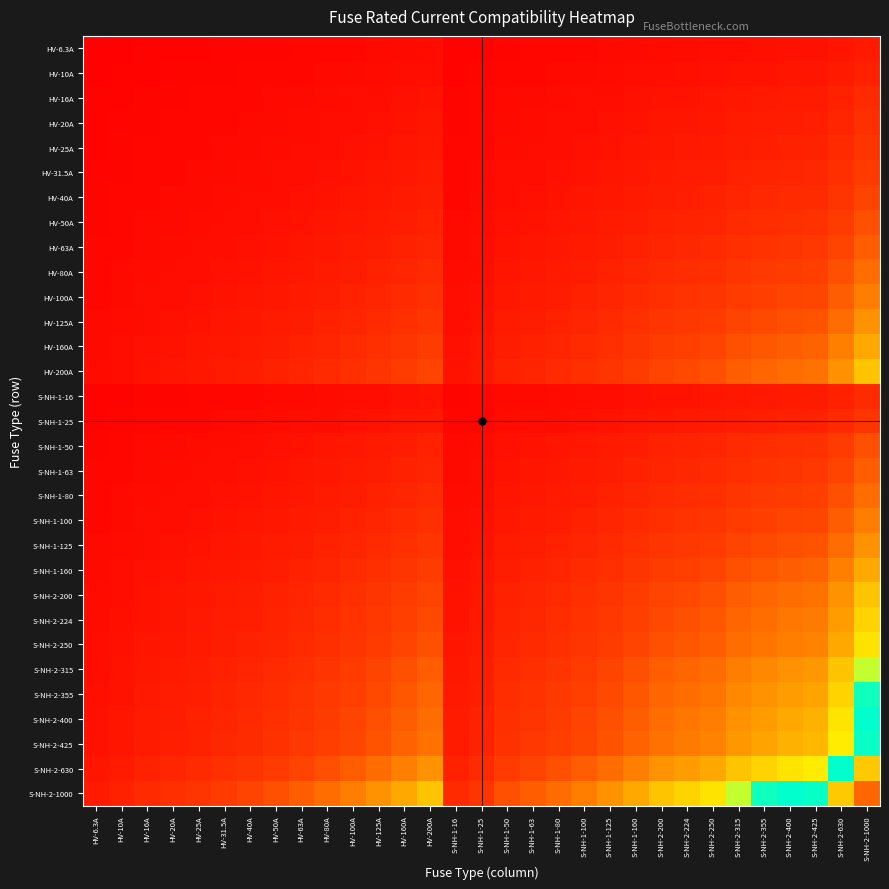

Rank the series by their maximum value, from lowest to highest.

HV-6.3A, HV-10A, HV-16A, S-NH-1-16, HV-20A, HV-25A, S-NH-1-25, HV-31.5A, HV-40A, HV-50A, S-NH-1-50, HV-63A, S-NH-1-63, HV-80A, S-NH-1-80, HV-100A, S-NH-1-100, HV-125A, S-NH-1-125, HV-160A, S-NH-1-160, HV-200A, S-NH-2-200, S-NH-2-224, S-NH-2-250, S-NH-2-315, S-NH-2-355, S-NH-2-400, S-NH-2-425, S-NH-2-630, S-NH-2-1000